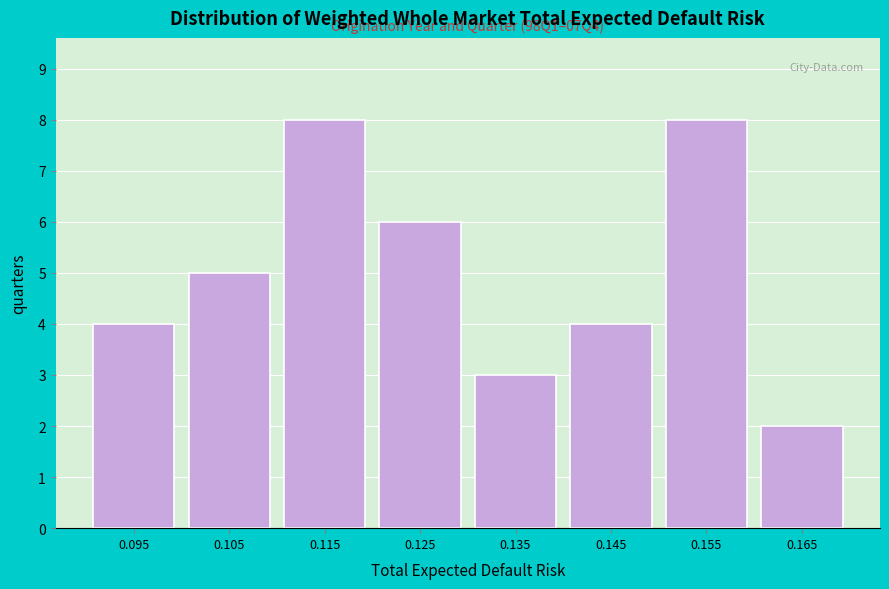

Reading left to right, extract all data points from this chart.

0.095=4	0.105=5	0.115=8	0.125=6	0.135=3	0.145=4	0.155=8	0.165=2